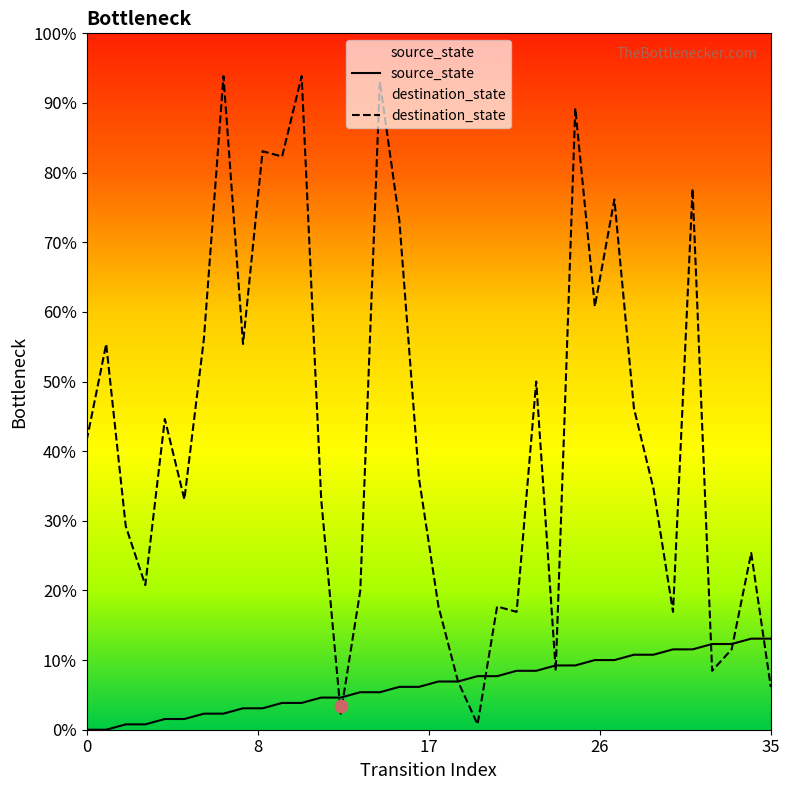

At which category is the sum across all series the highest?

15